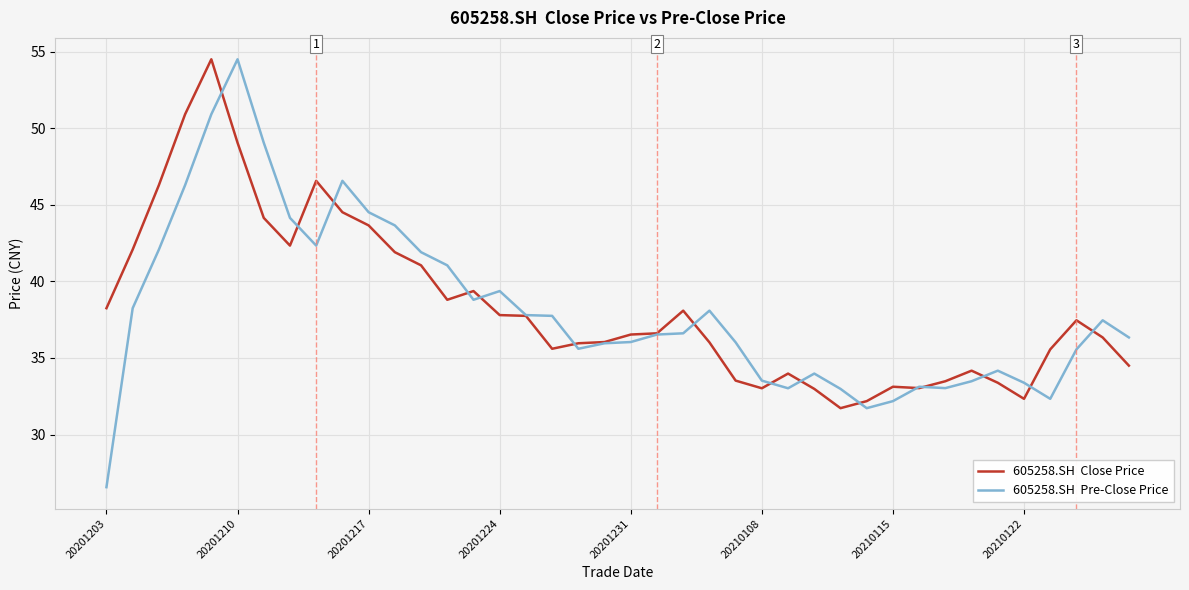

What is the minimum value shown in the chart?

26.6